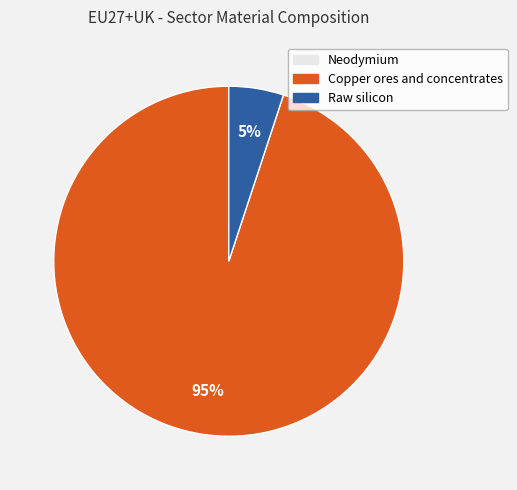

To the nearest percent, what is the average slice percentage?

33%